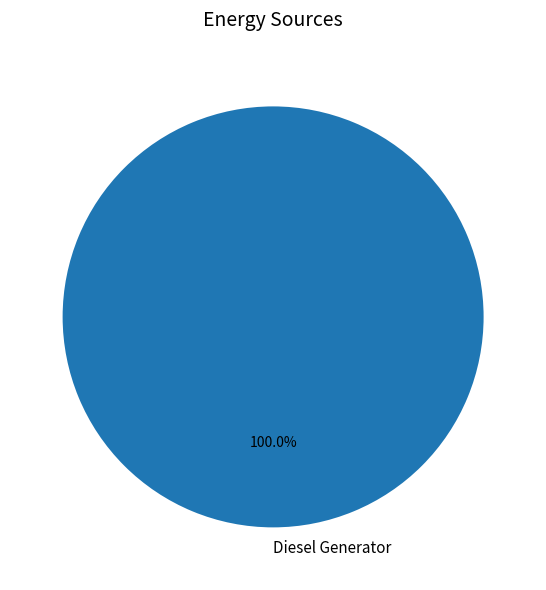

How many segments does this pie chart have?

1